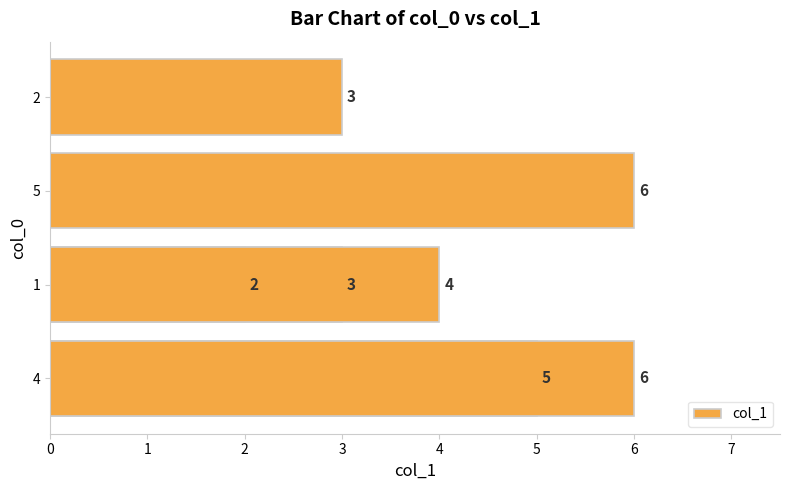

What is the greatest value displayed?

6